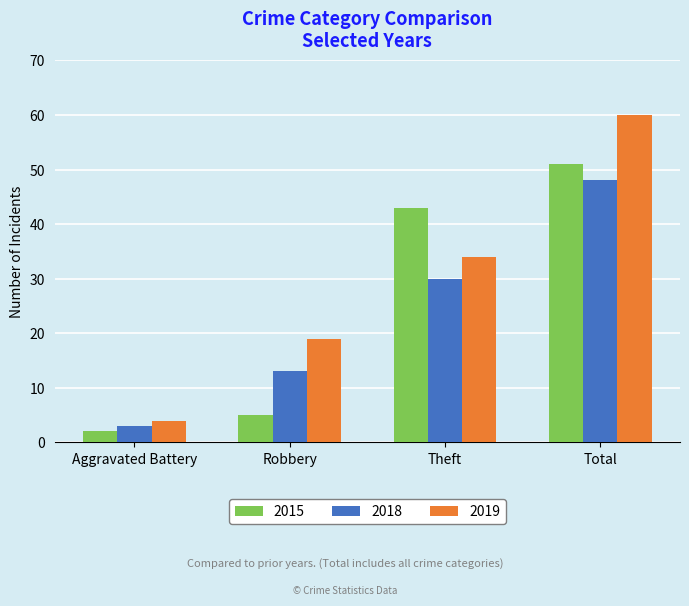

How many distinct data groups are displayed?

3